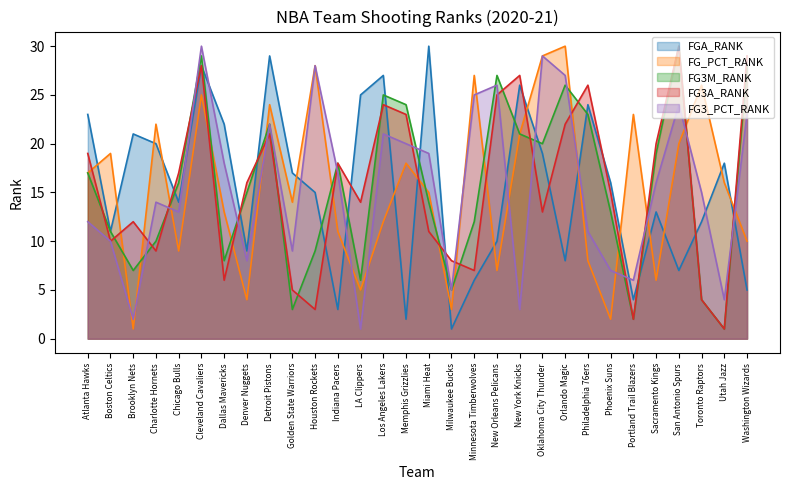

What is the difference between the FG3A_RANK values at Indiana Pacers and Utah Jazz?

17